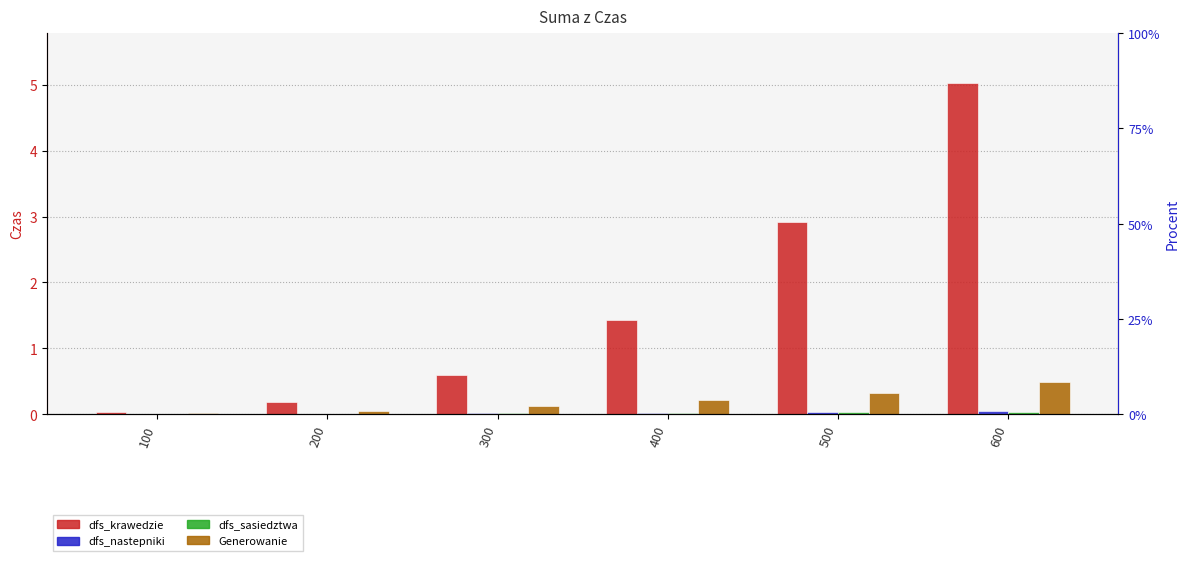

How many bars are there in total?

24